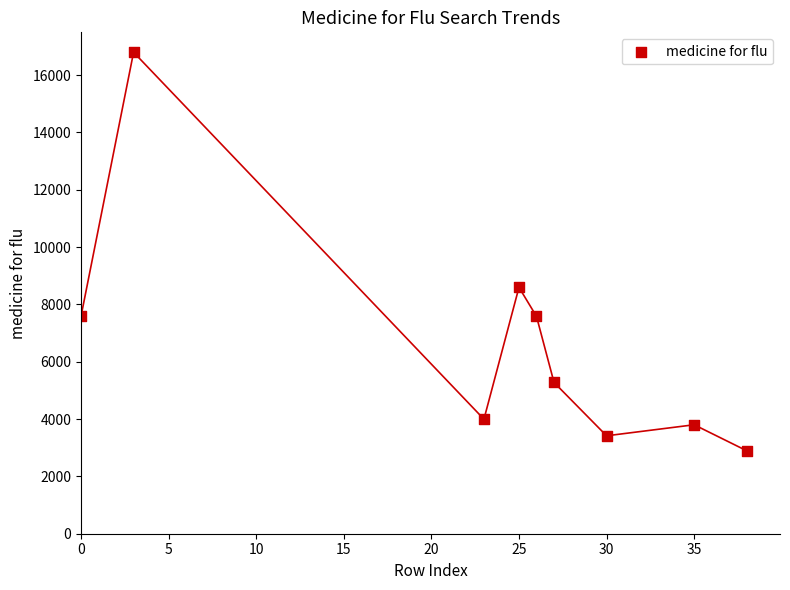

What Y value in the scatter plot is closest to 9847?

8596.7